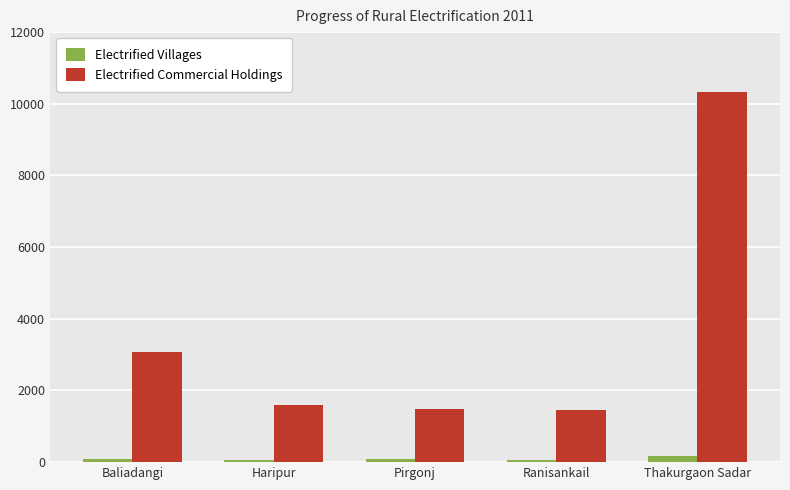

Where is Electrified Commercial Holdings nearest to the value 5902?

Baliadangi